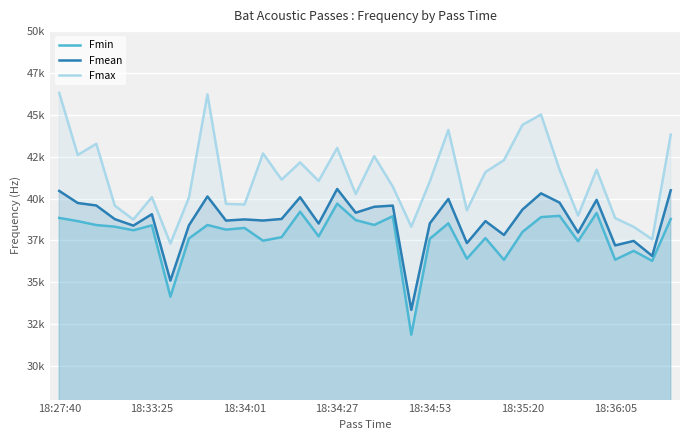

Does the chart display data point markers on the line(s)?

No